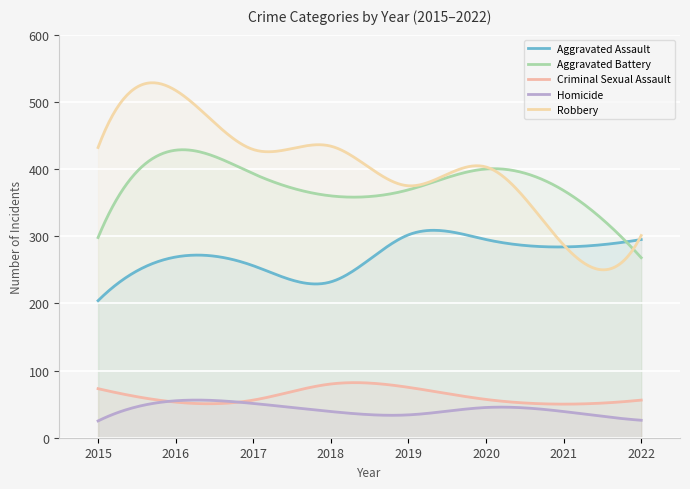

Is it true that Aggravated Assault equals 204 at 2015?

True